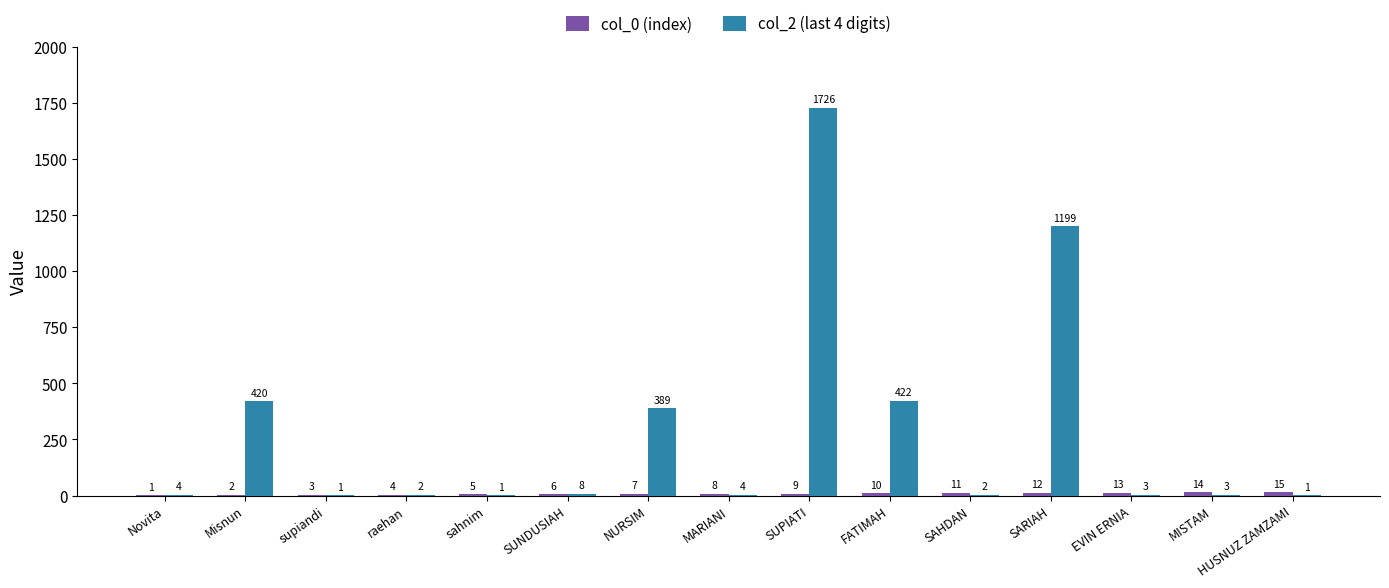

What is the maximum value for col_2 (last 4 digits)?

1726